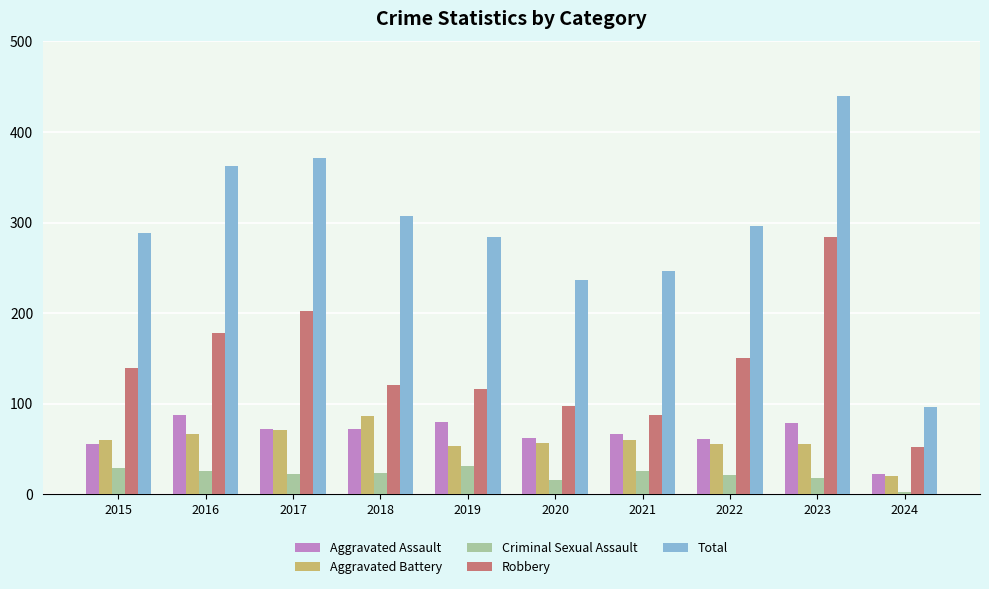

The value of Robbery at 2019 is 200. True or false?

False